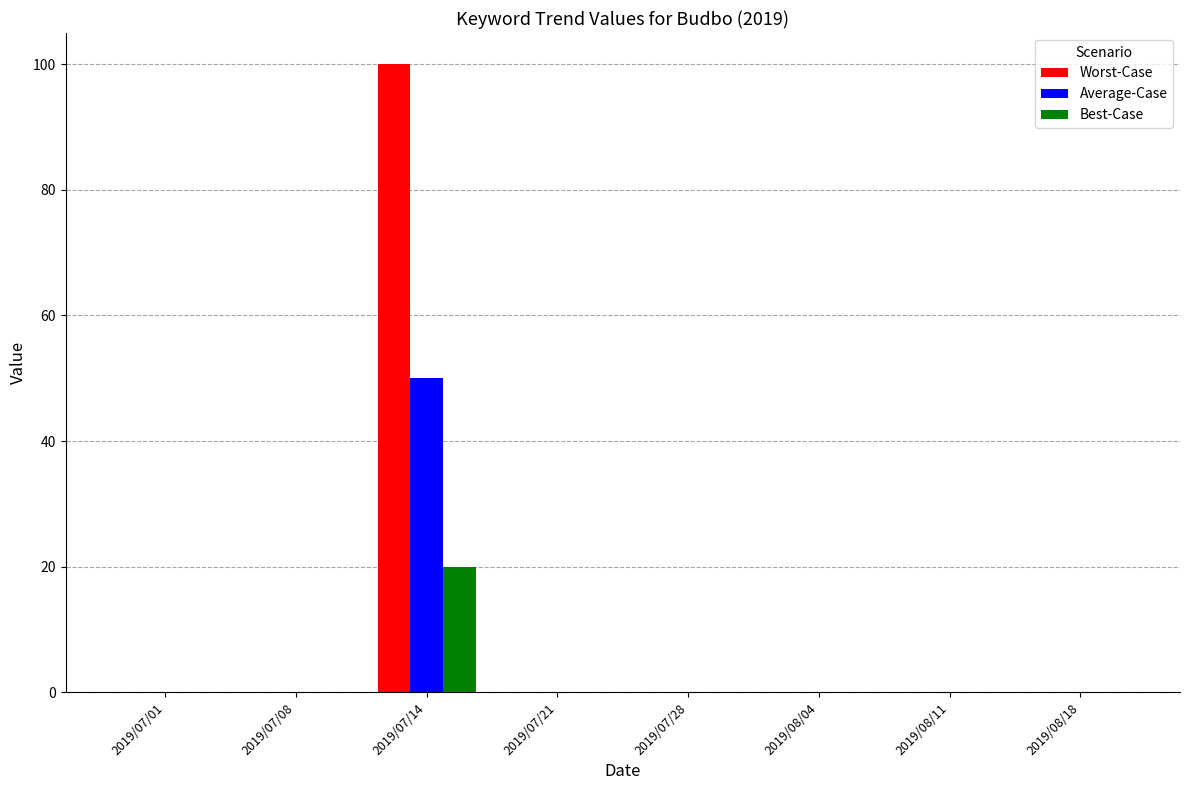

Reading right to left, list all the values displayed in this chart.

Worst-Case: 2019/08/18=0	2019/08/11=0	2019/08/04=0	2019/07/28=0	2019/07/21=0	2019/07/14=100	2019/07/08=0	2019/07/01=0
Average-Case: 2019/08/18=0	2019/08/11=0	2019/08/04=0	2019/07/28=0	2019/07/21=0	2019/07/14=50	2019/07/08=0	2019/07/01=0
Best-Case: 2019/08/18=0	2019/08/11=0	2019/08/04=0	2019/07/28=0	2019/07/21=0	2019/07/14=20	2019/07/08=0	2019/07/01=0